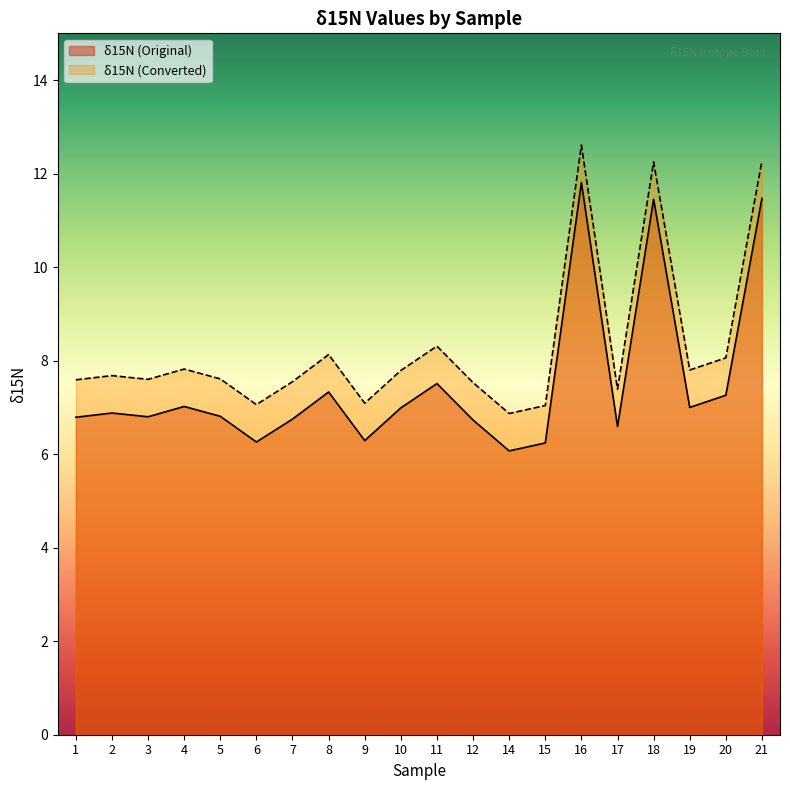

How many interior local peaks does the δ15N (Converted) series have?

6